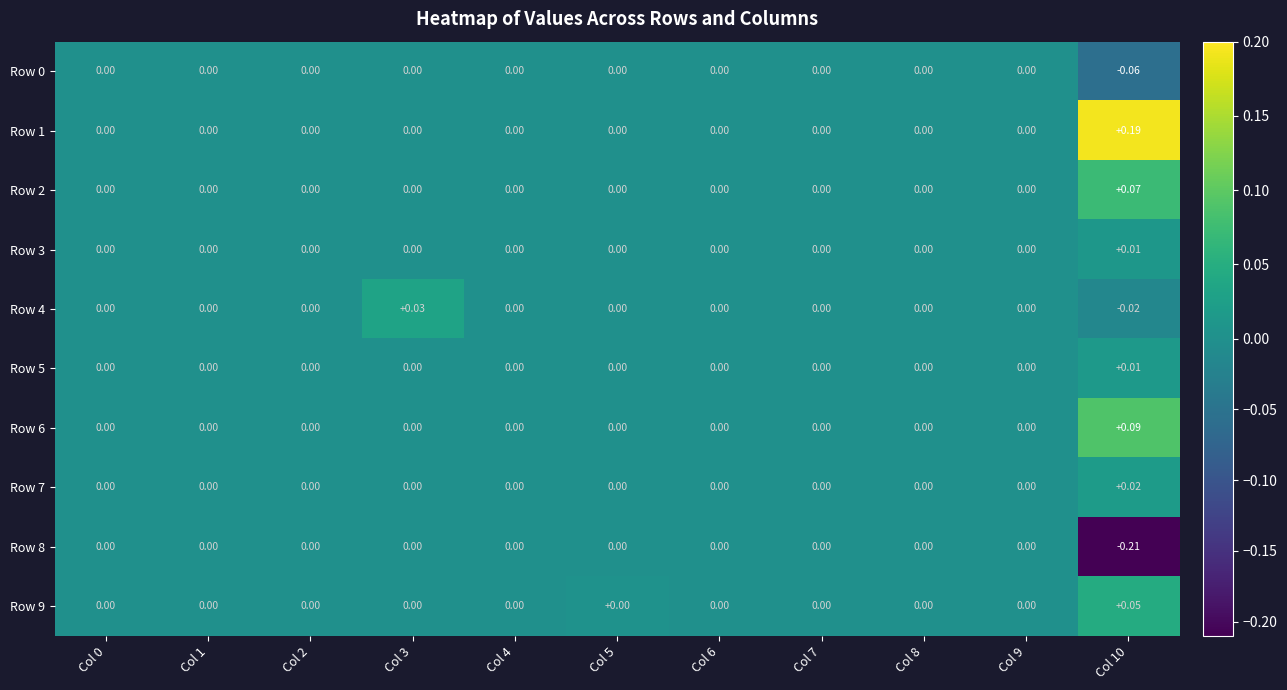

What is the smallest value displayed?

-0.2